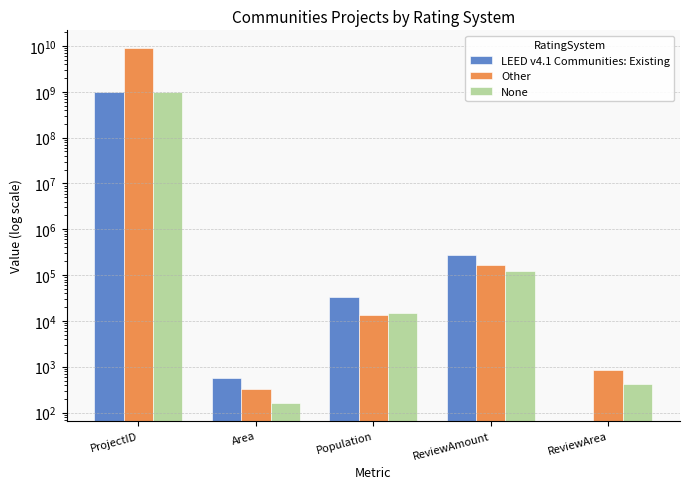

What is the total value across all series at ProjectID?

11000485537.0